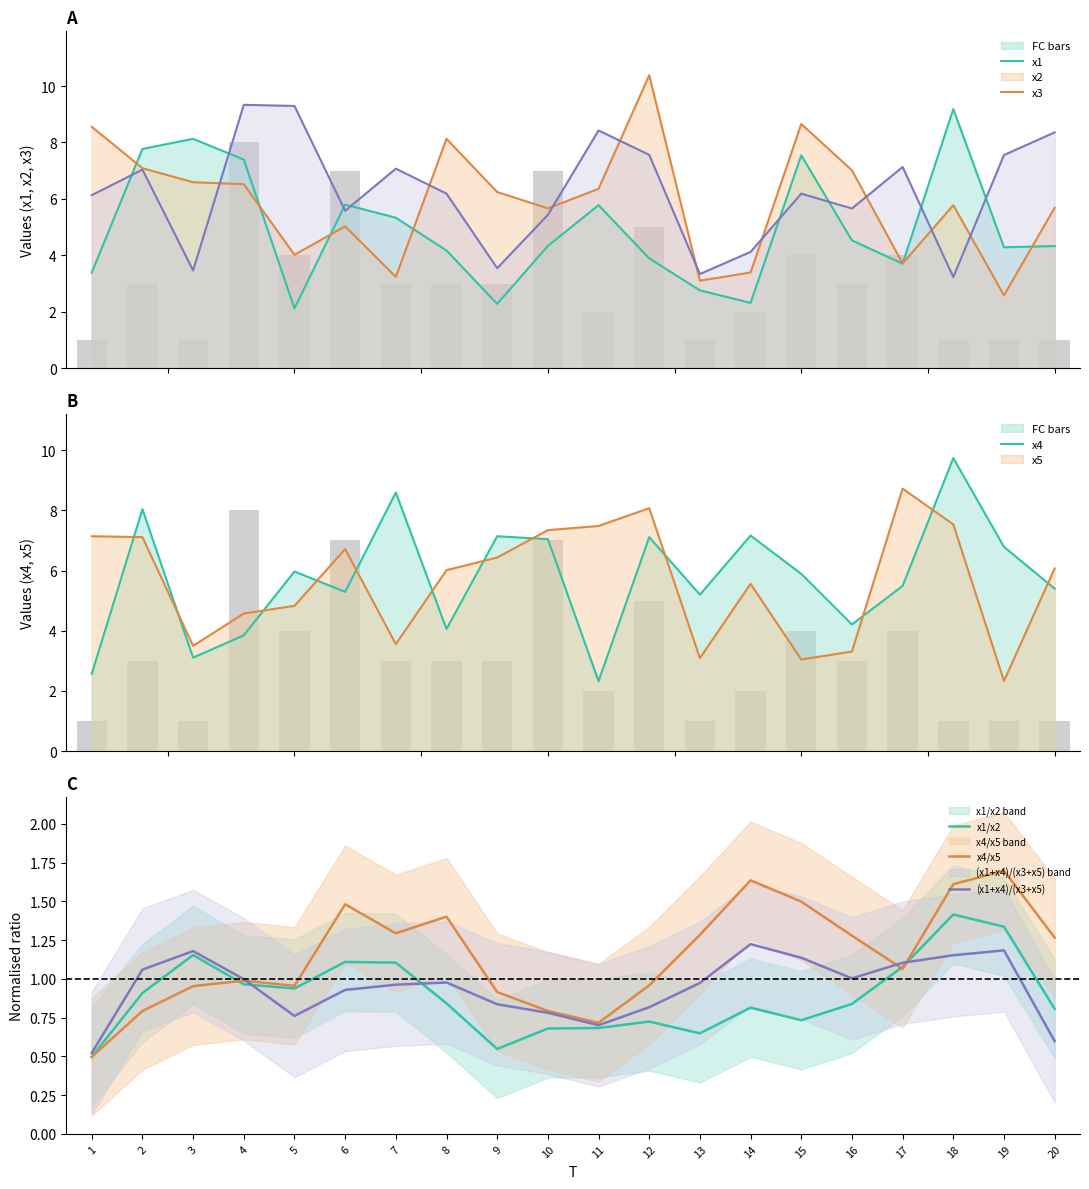

What is the maximum value for (x1+x4)/(x3+x5)?

1.2